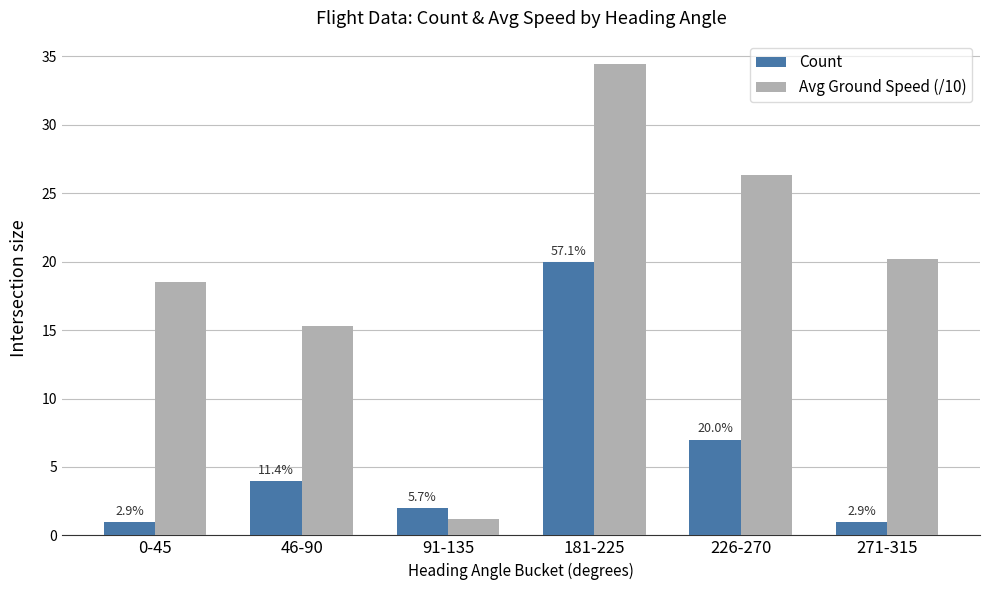

What is the difference between the second highest and minimum values in the Avg Ground Speed (/10) series?

25.1